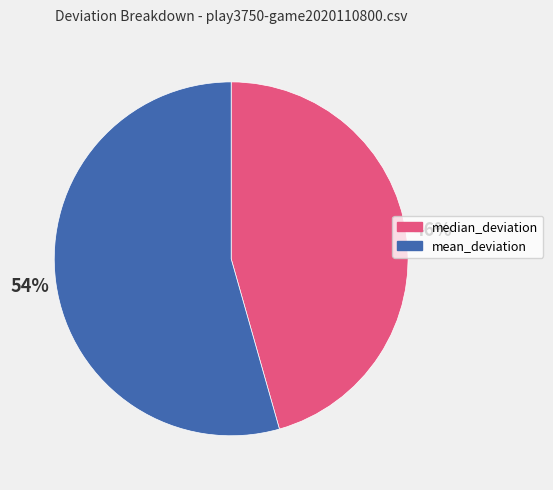

Is there a majority slice in this chart?

Yes